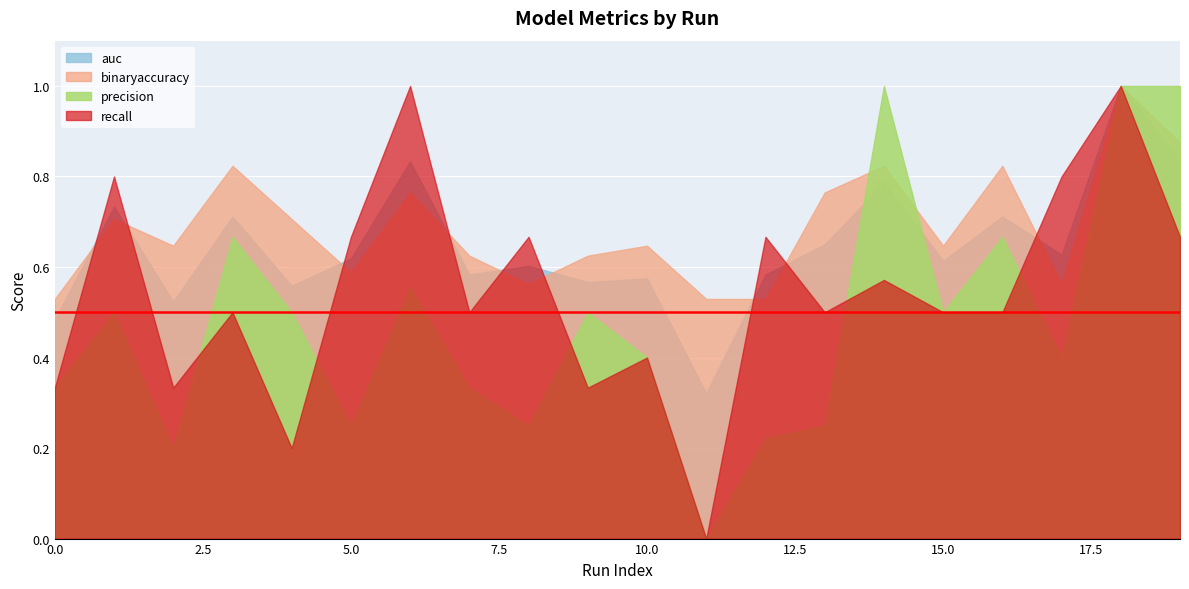

What is the approximate value of binaryaccuracy at 15?

0.6